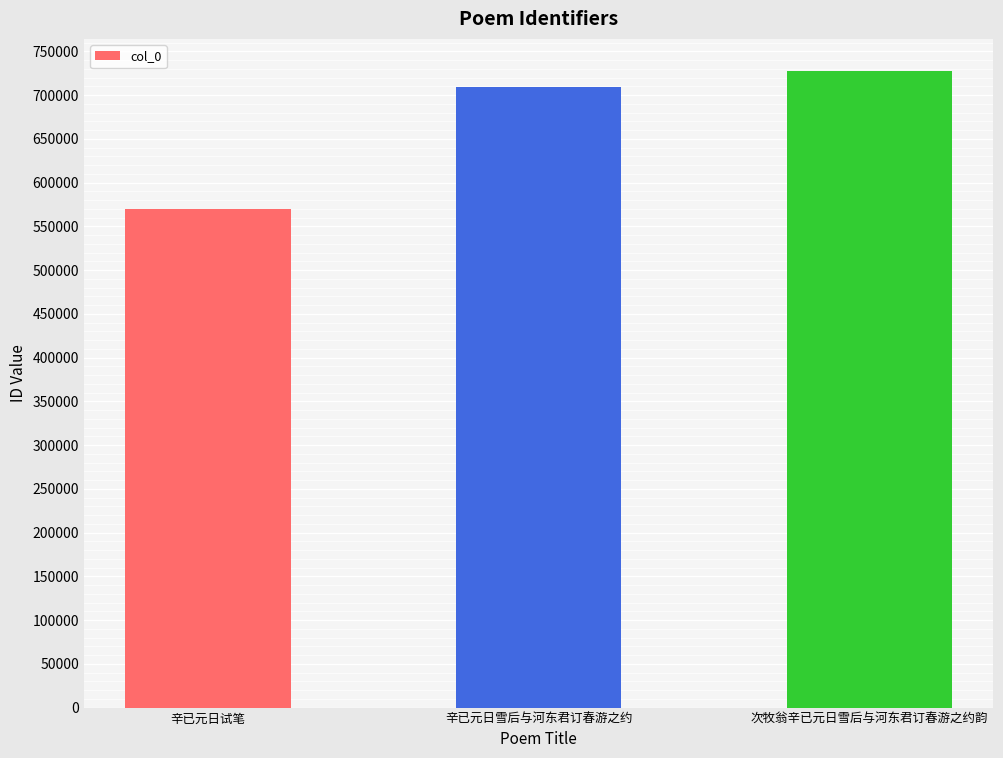

Rank the categories by value from highest to lowest.

次牧翁辛已元日雪后与河东君订春游之约韵, 辛已元日雪后与河东君订春游之约, 辛已元日试笔